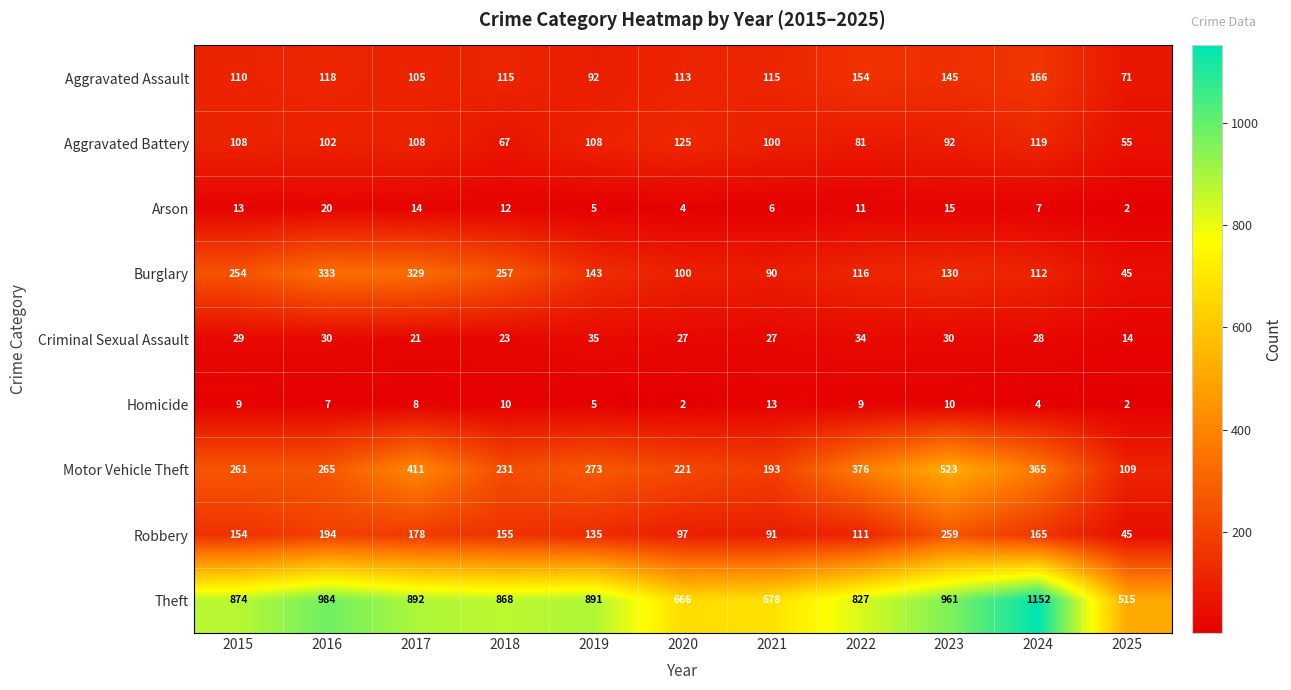

Which category has the highest value across all series?

2024